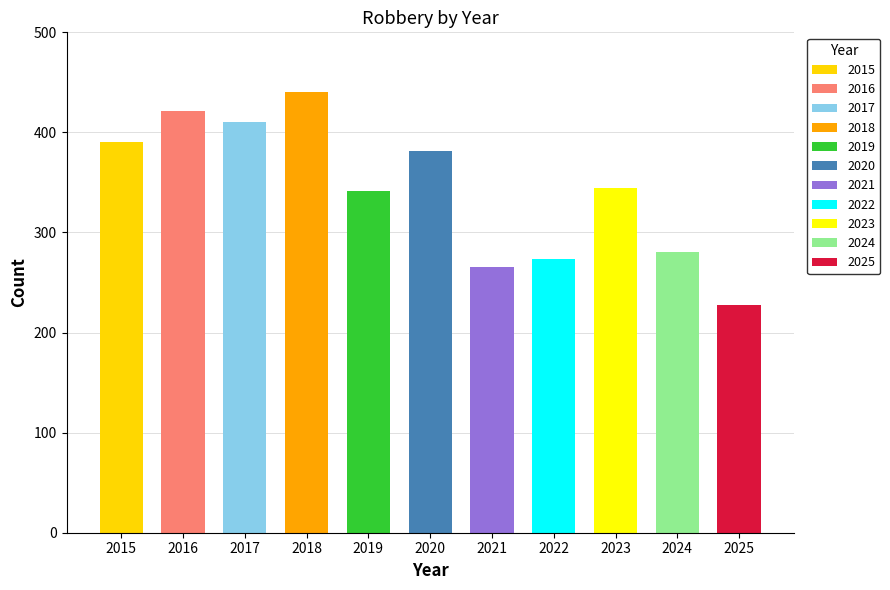

At which category does the chart reach its minimum across all series?

2025